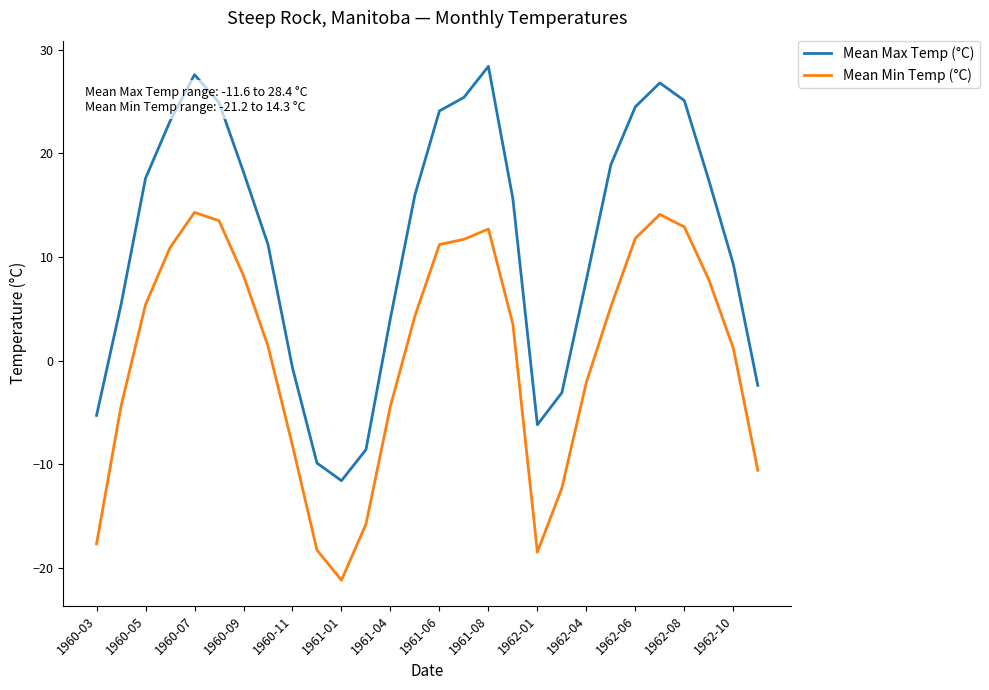

Which series has the largest total across all categories?

Mean Max Temp (°C)